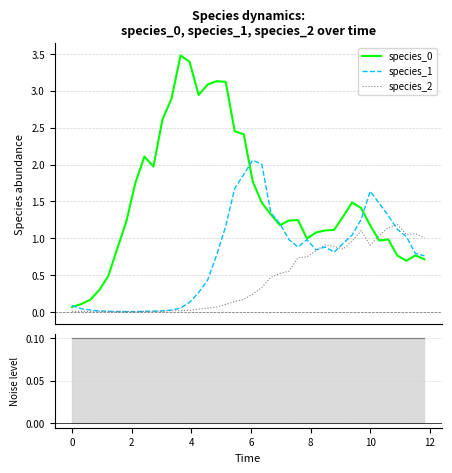

After their last crossing, which series has the higher values: species_2 or species_0?

species_2